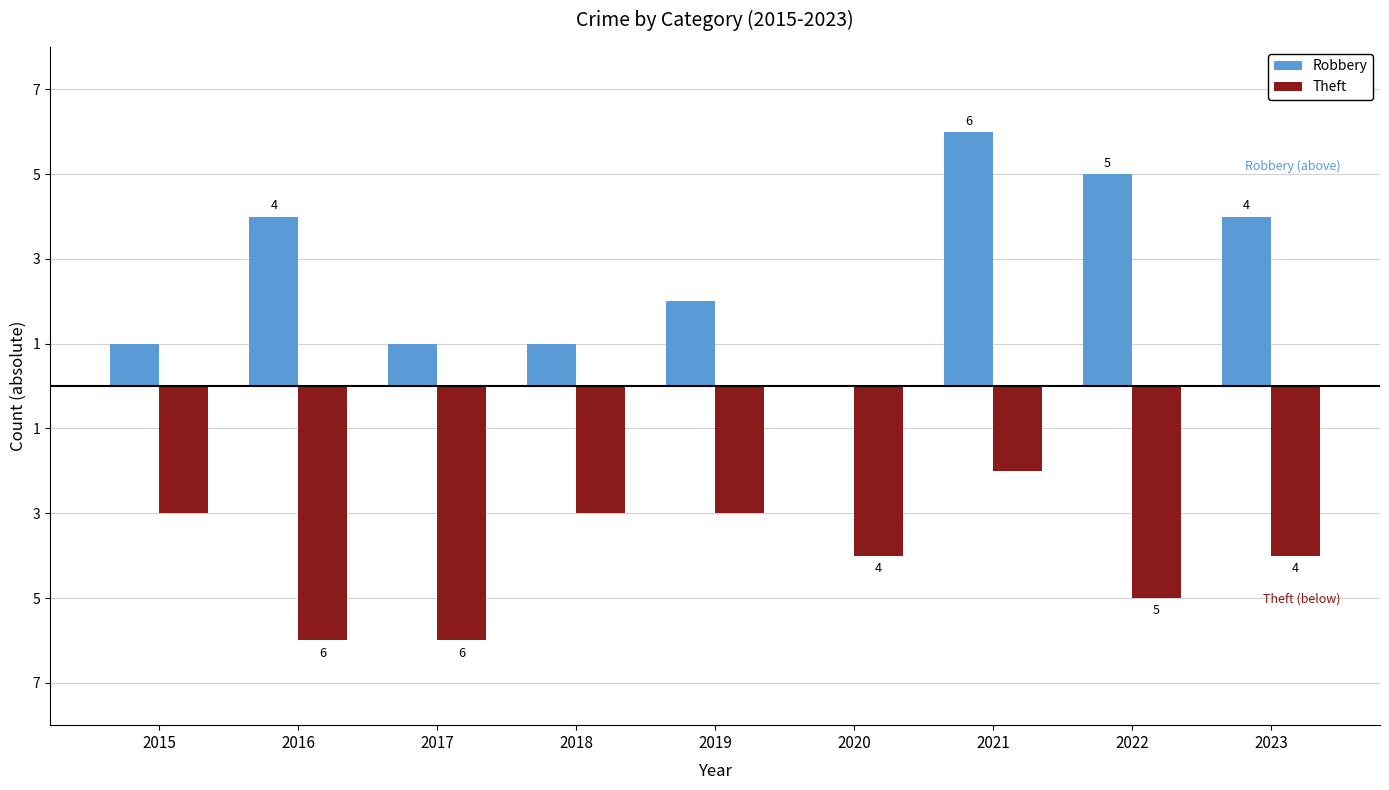

The value of Theft at 2018 is -4. True or false?

False